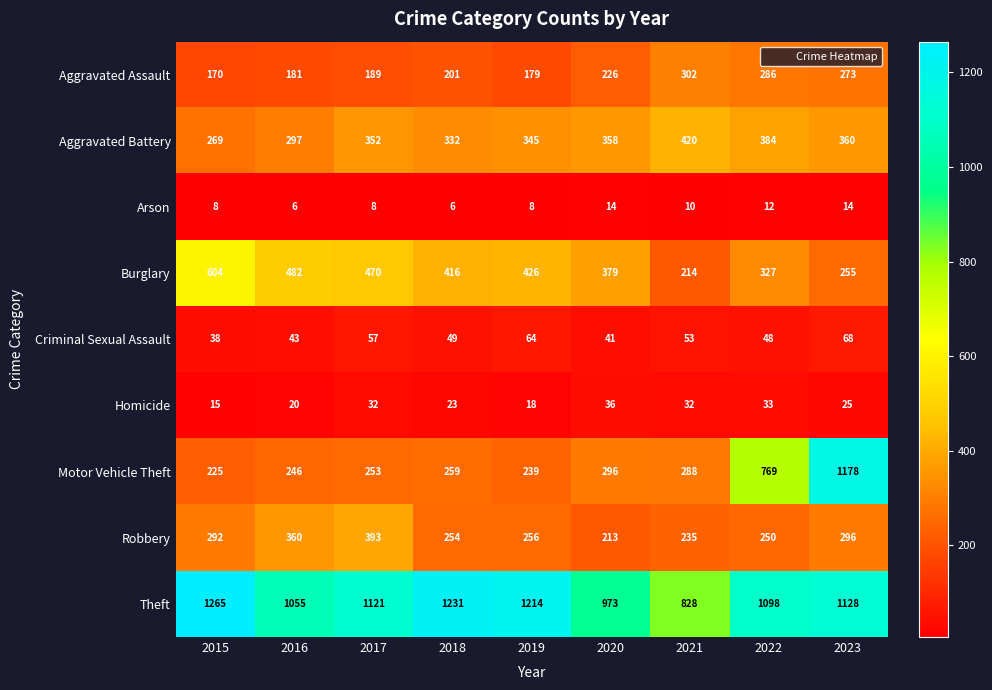

Count the number of data series in this chart.

9